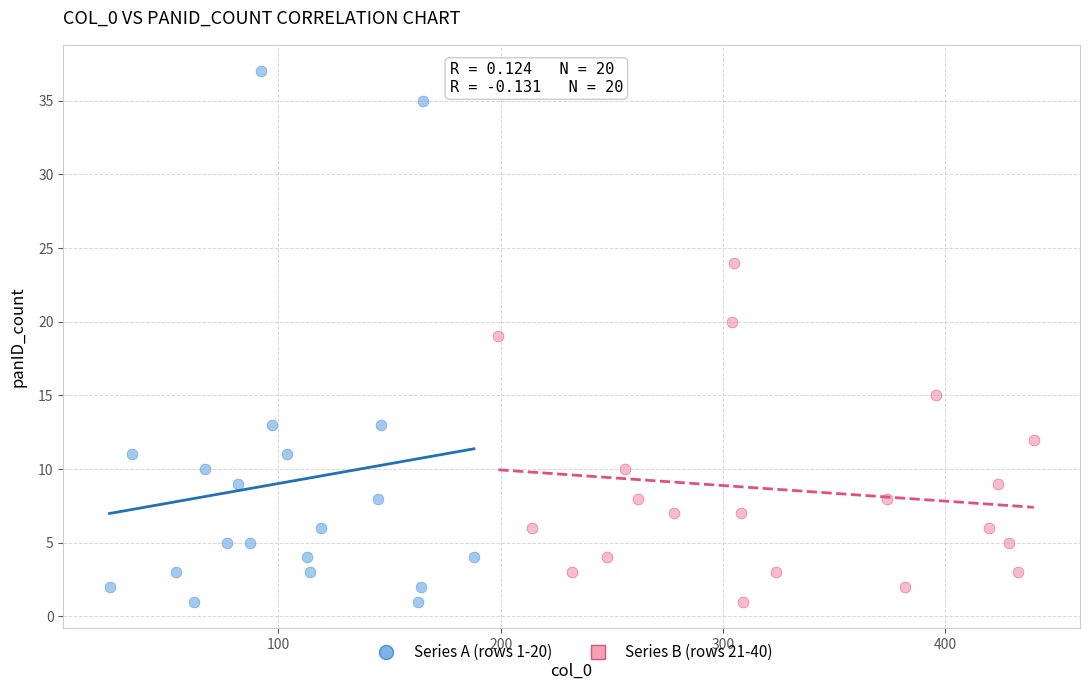

Which series has the largest Y range (max minus min)?

Series A (rows 1-20)